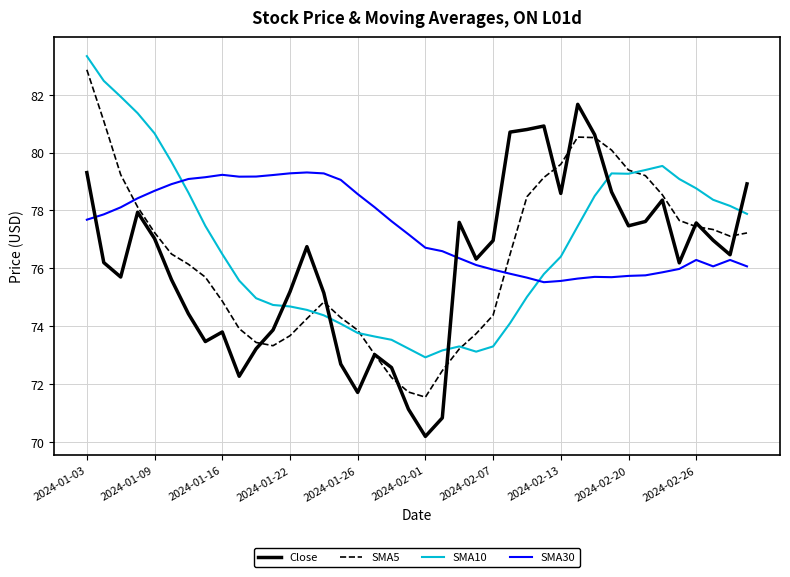

List the series in order of their overall mean, highest first.

SMA30, SMA10, SMA5, Close